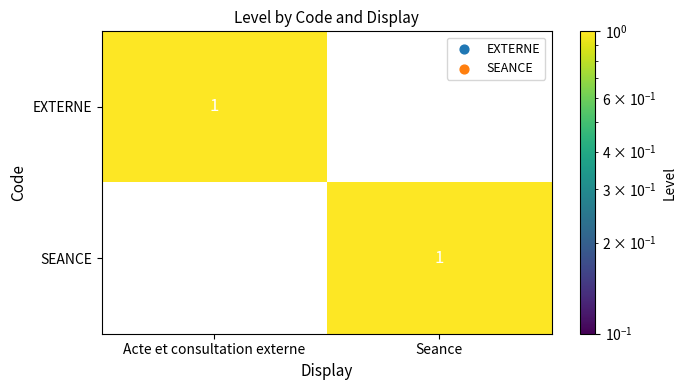

True or false: EXTERNE has a value of 0 at Seance.

True